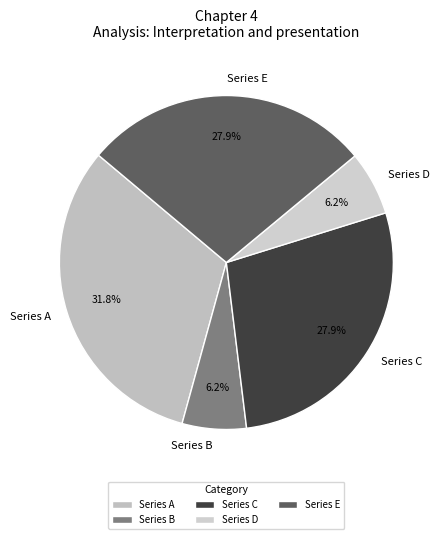

What percentage is NOT represented by Series A?

68.2%